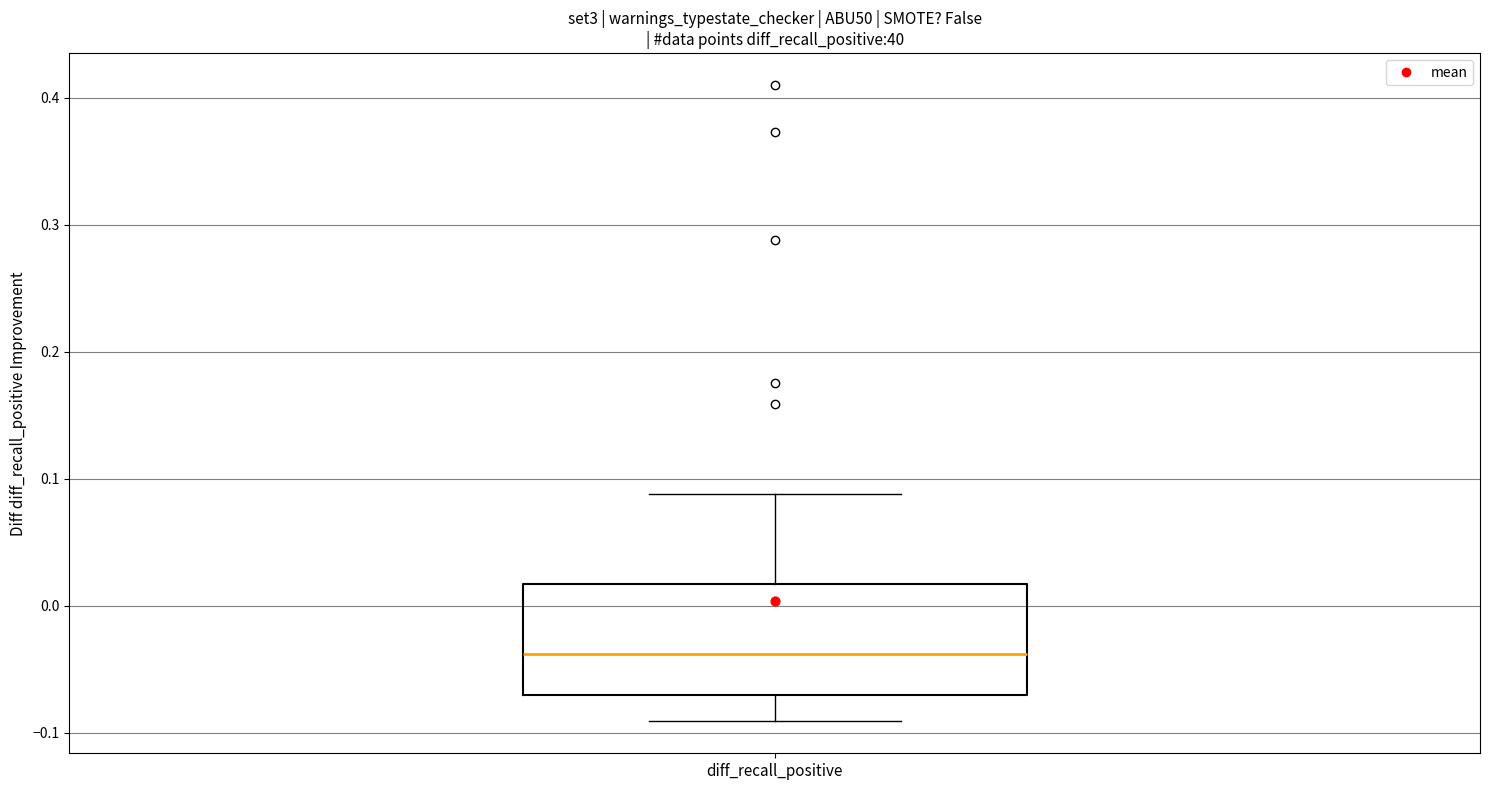

Transcribe this box plot: give where the median line is, the range the box spans, and where the two whiskers end, as read against the y-axis. The values are not printed on the chart, so give them approximately, as read against the axis.

median -0.04, box -0.07 to 0.02, whiskers -0.09 to 0.09